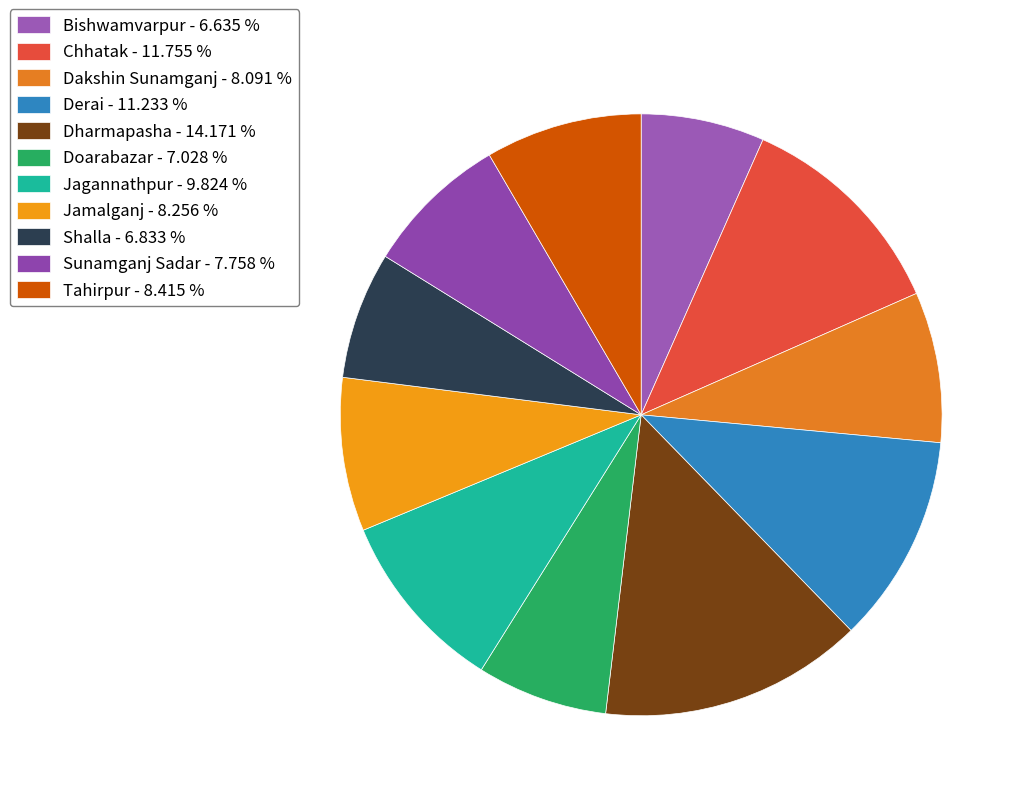

Approximately how many times larger is the value at Chhatak compared to Jagannathpur?

1.2